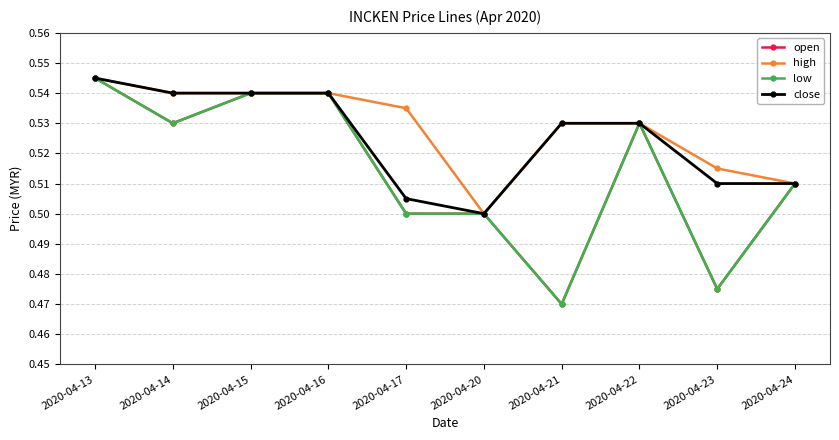

Does the chart have visible grid lines?

Yes